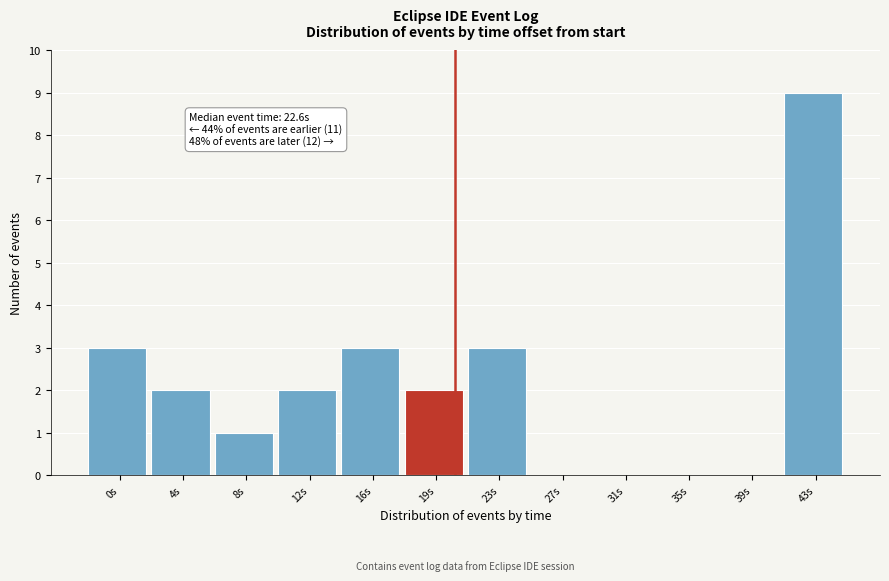

Reading left to right, list all the values displayed in this chart.

0s=3	4s=2	8s=1	12s=2	16s=3	19s=2	23s=3	27s=0	31s=0	35s=0	39s=0	43s=9